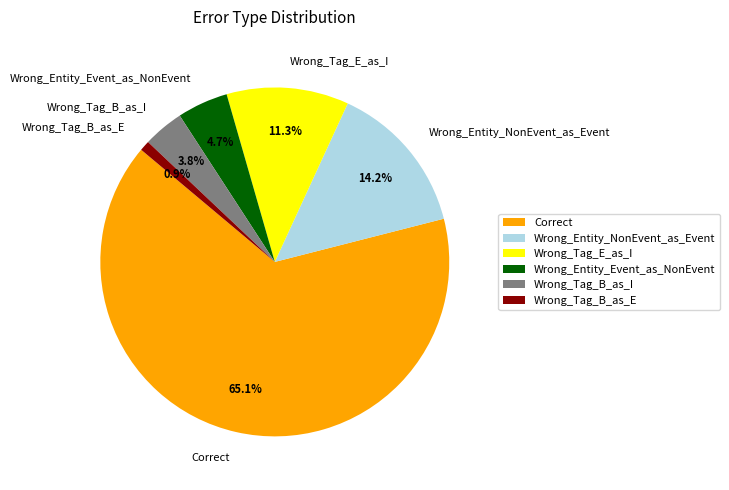

How much of the chart is everything except Wrong_Tag_B_as_I?

96.2%